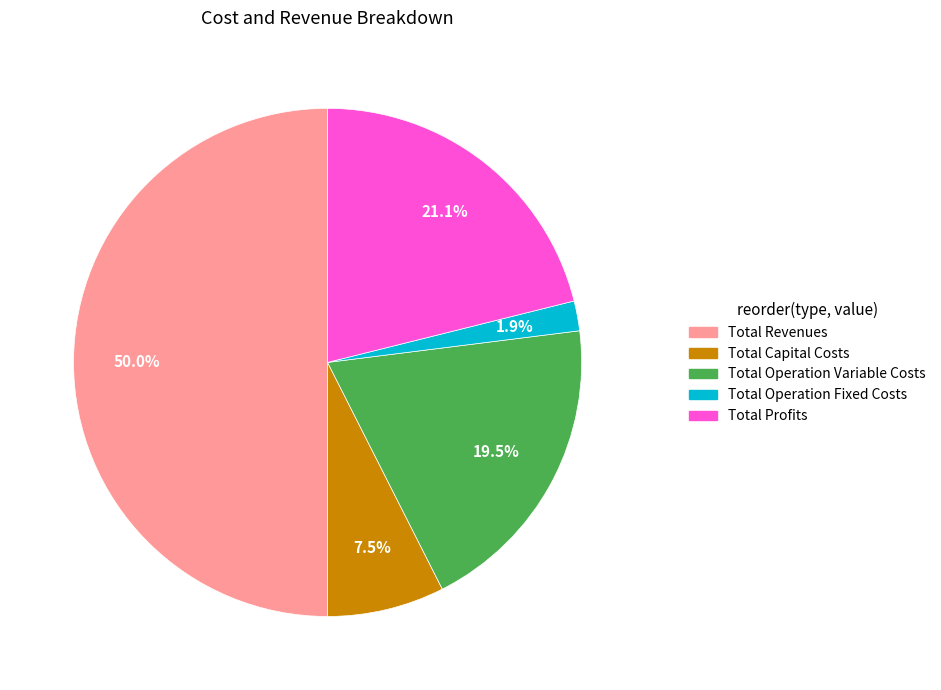

Which category has the smallest portion of the pie?

Total Operation Fixed Costs